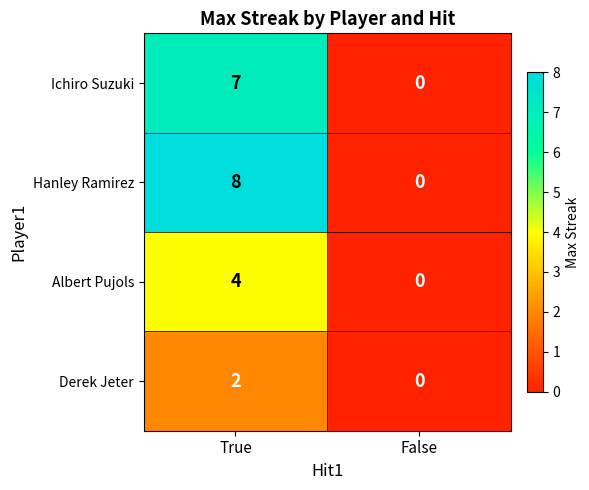

Which label corresponds to the largest value in the chart?

True